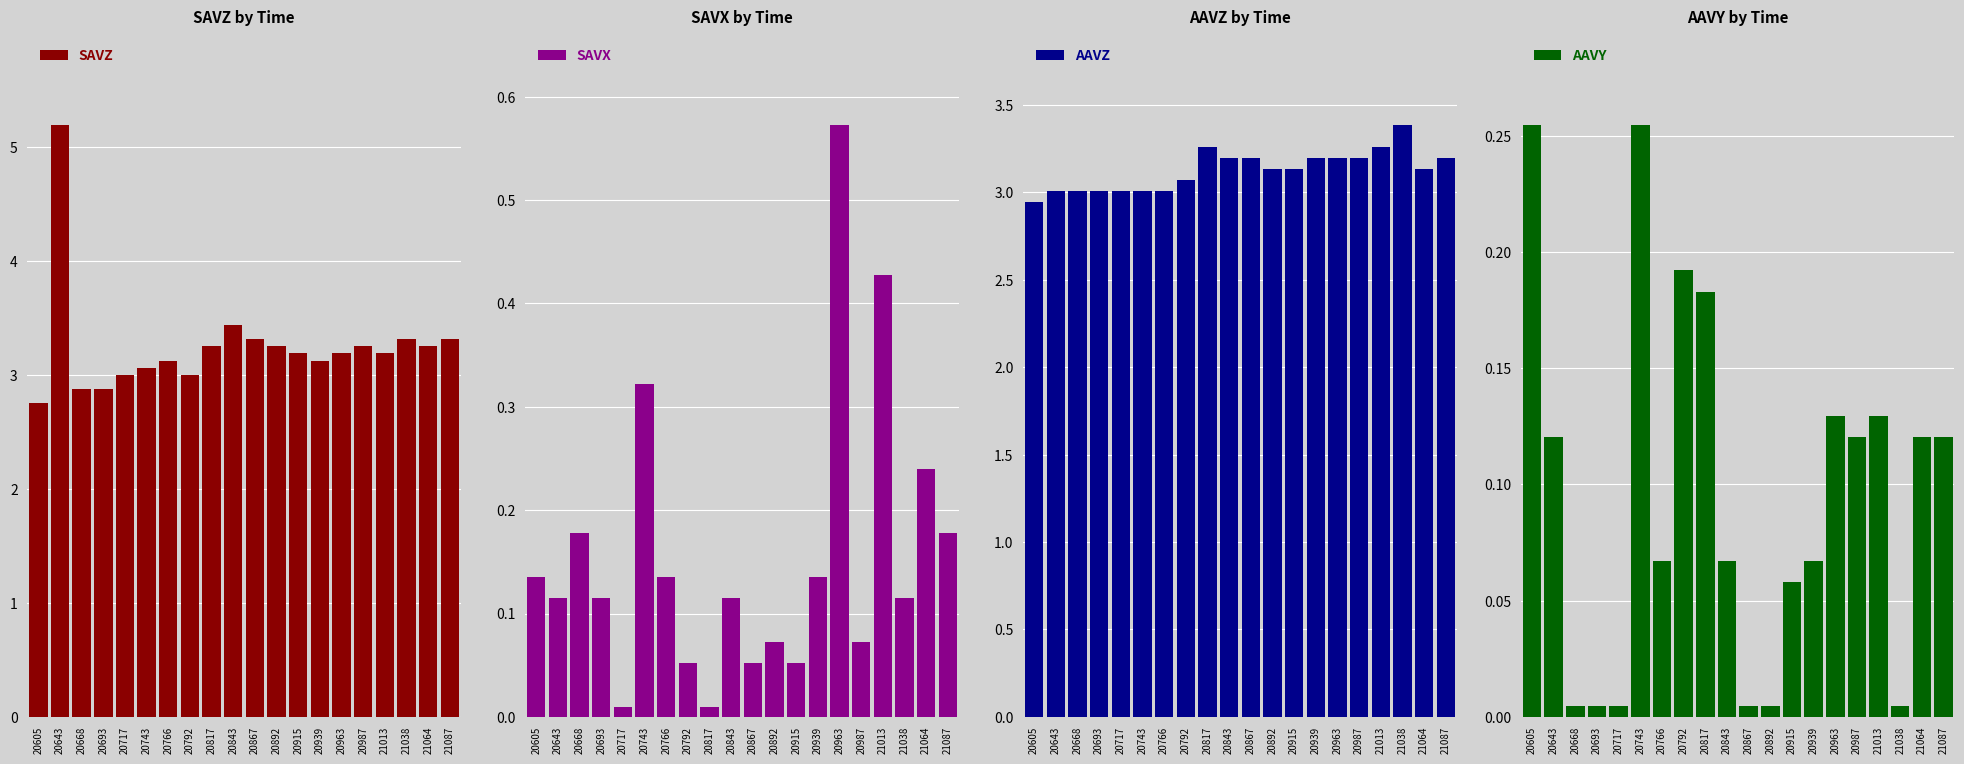

Is the value of AAVY at 20693 greater than the value of SAVX at 20668?

No